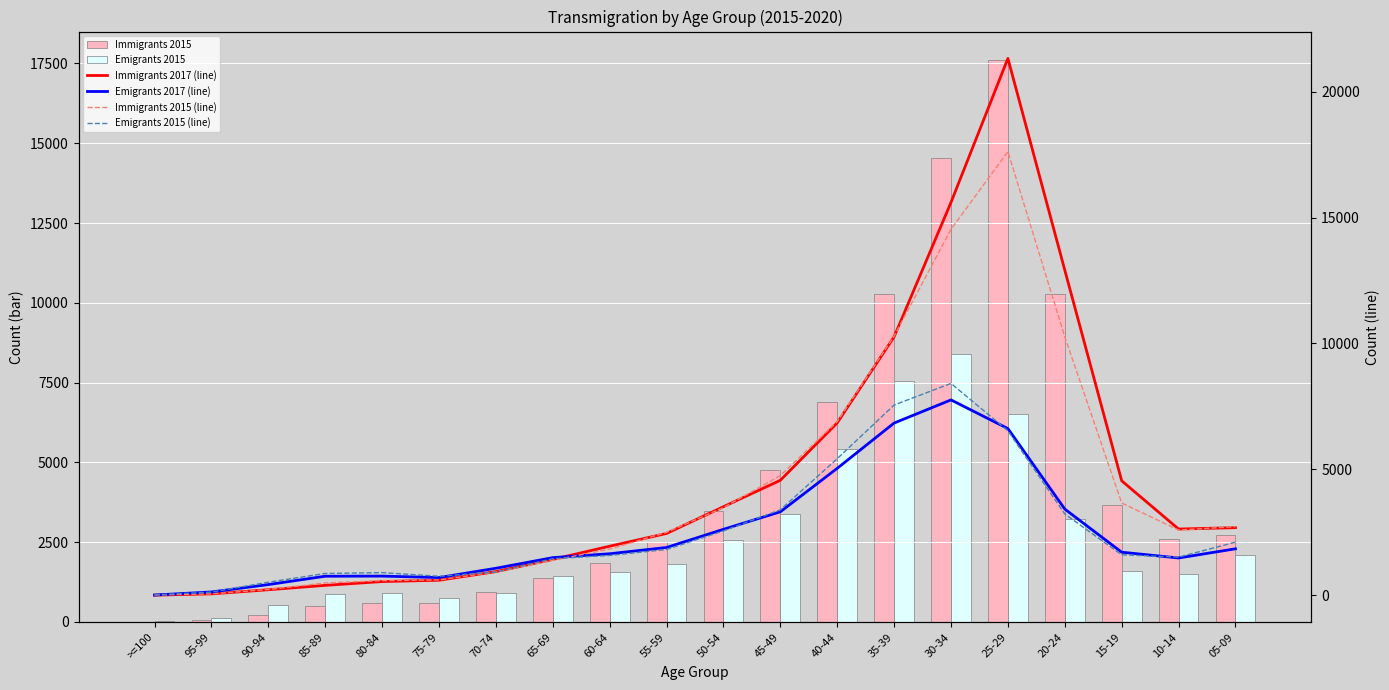

What is the label of the 18th bar from the left?

15-19